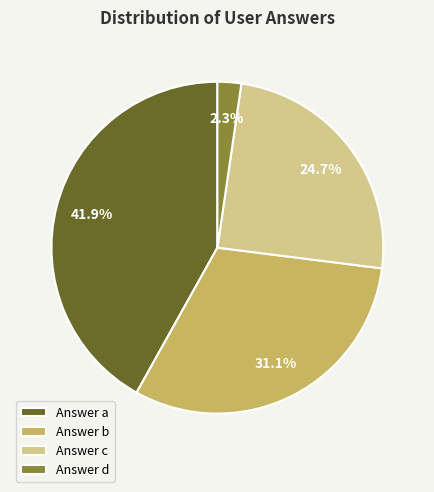

What is the total percentage of Answer a and Answer c?

66.6%